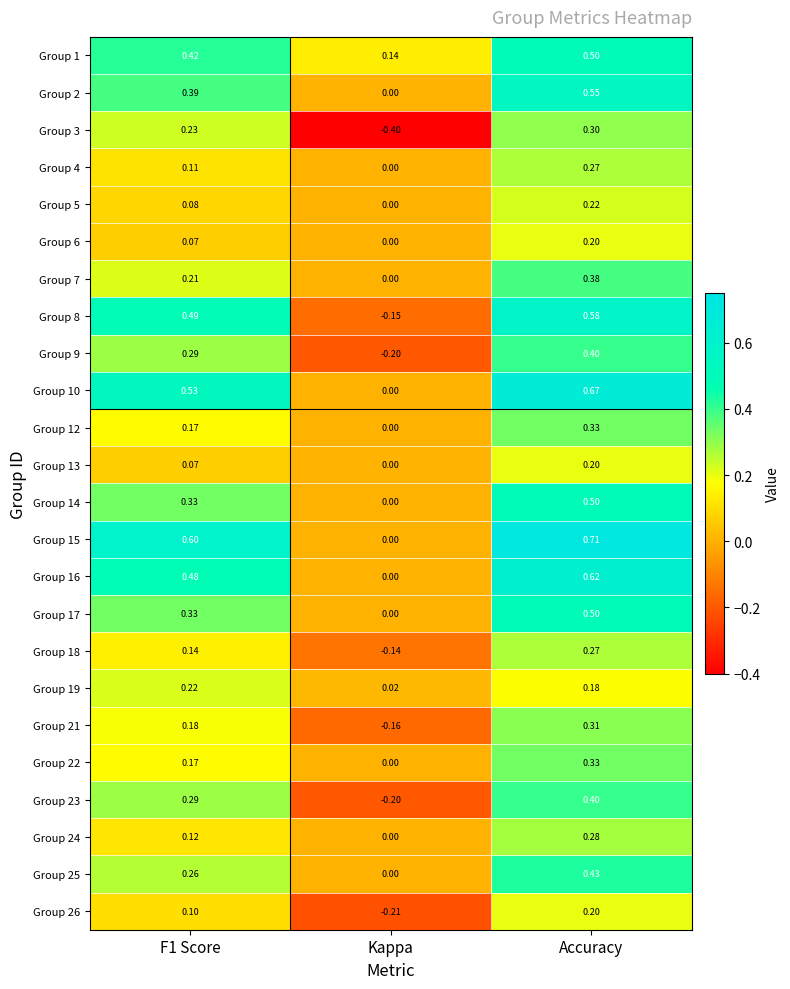

At which category does the chart reach its peak across all series?

Accuracy